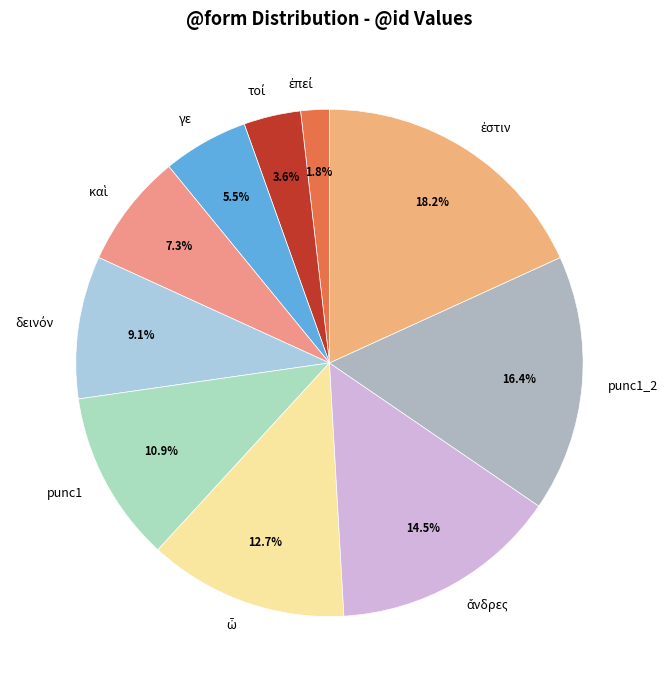

How many slices are in this pie chart?

10